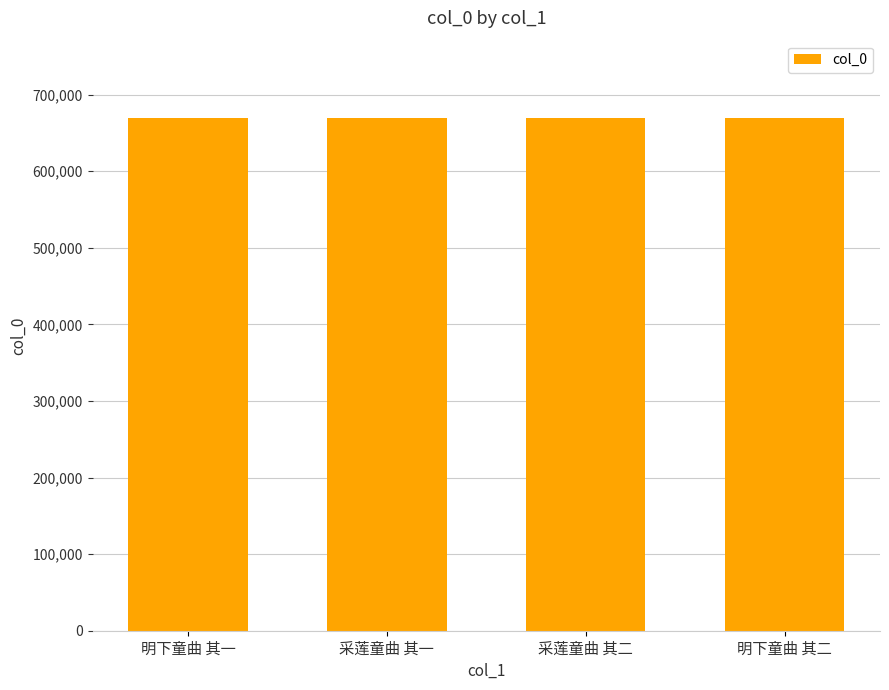

What is the smallest value displayed?

669863